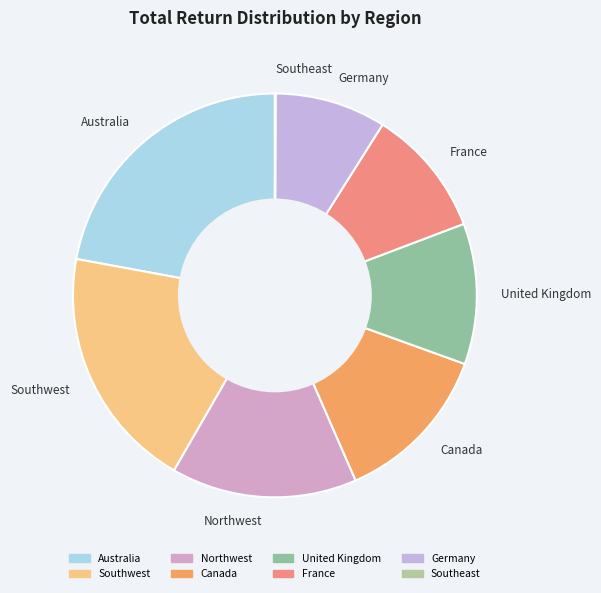

Does any single category account for the majority?

No